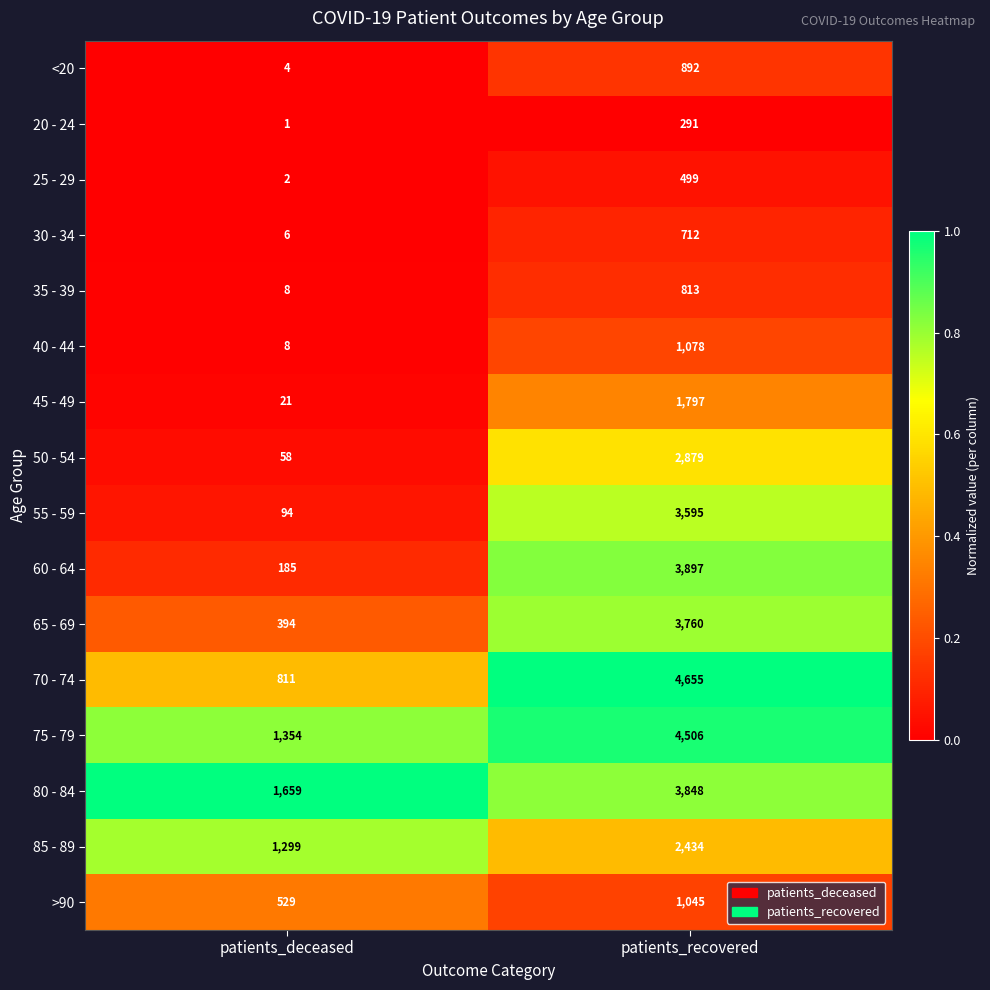

Which series has the largest range (max minus min)?

70 - 74